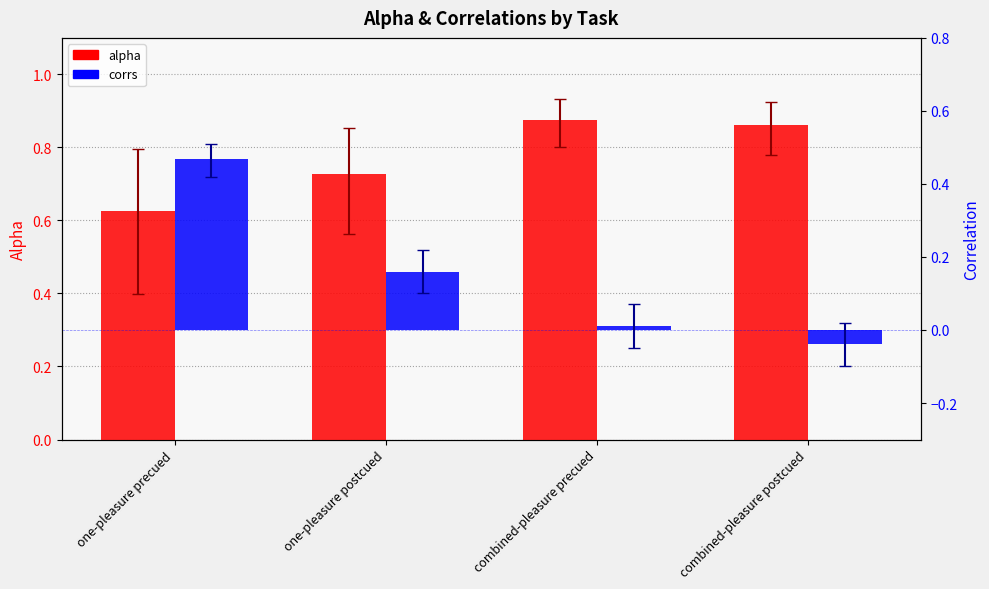

At combined-pleasure precued, list the series in order from largest to smallest.

alpha, corrs